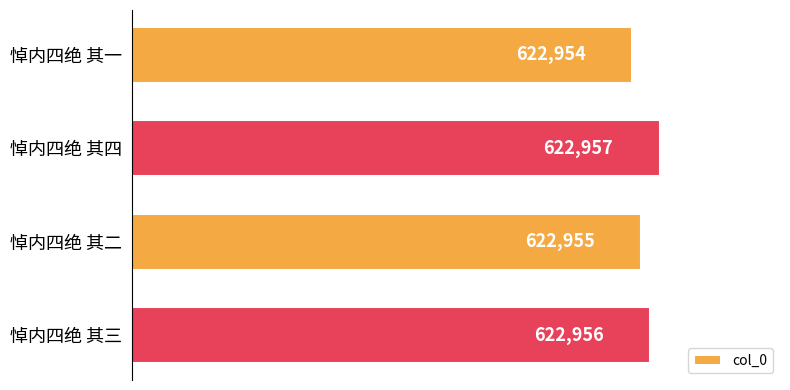

How many values are below 622956?

2